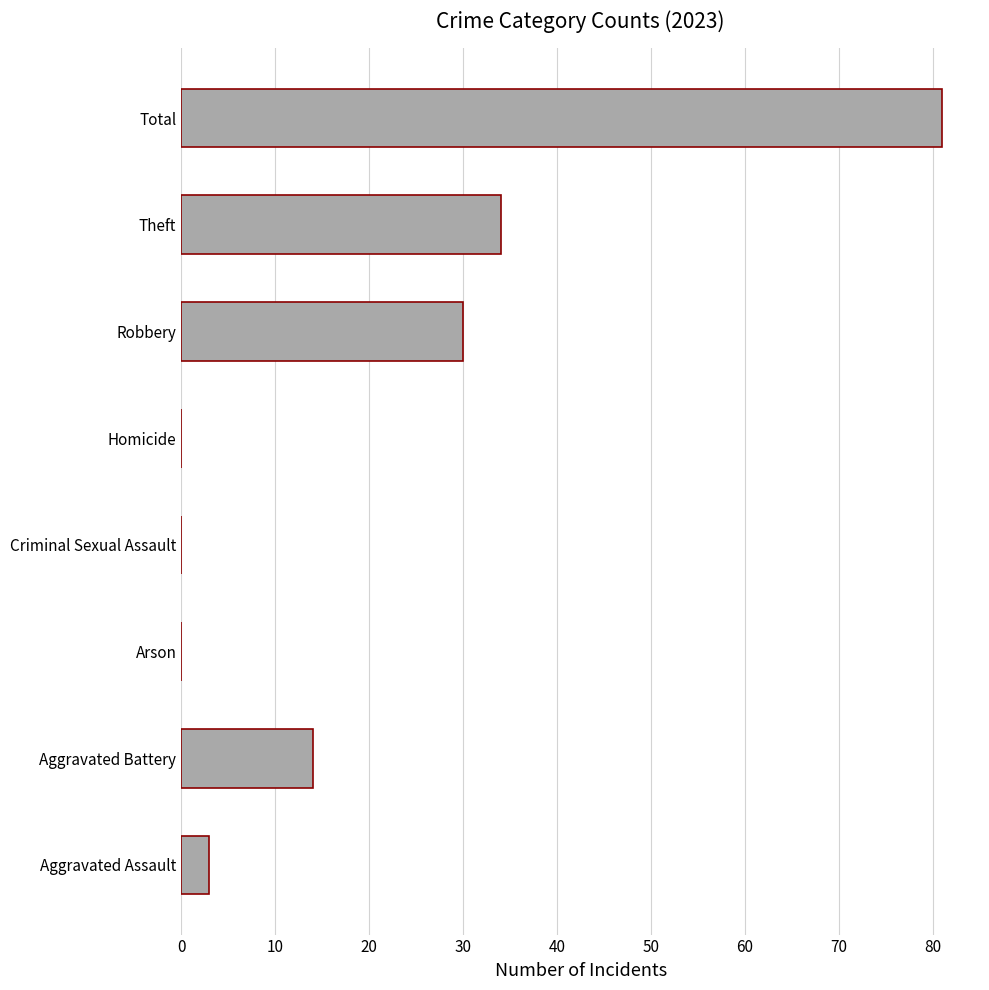

What is the sum of all values?

162